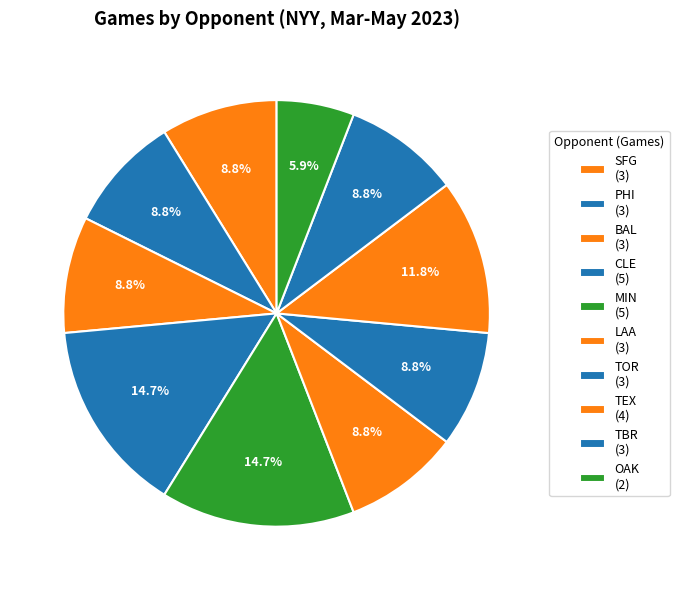

To the nearest percent, what portion does CLE represent?

15%